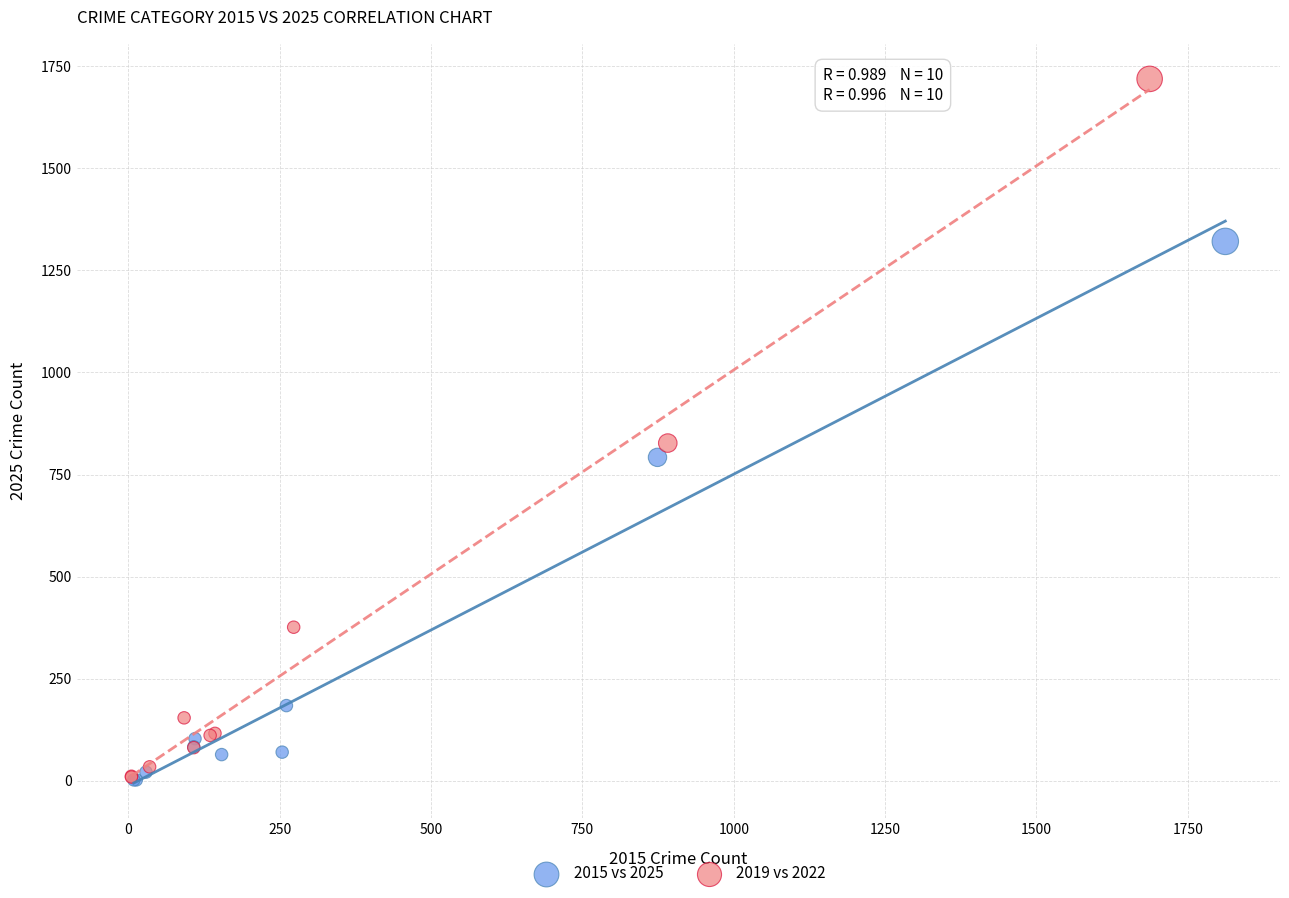

Which series has the largest Y range (max minus min)?

2019 vs 2022